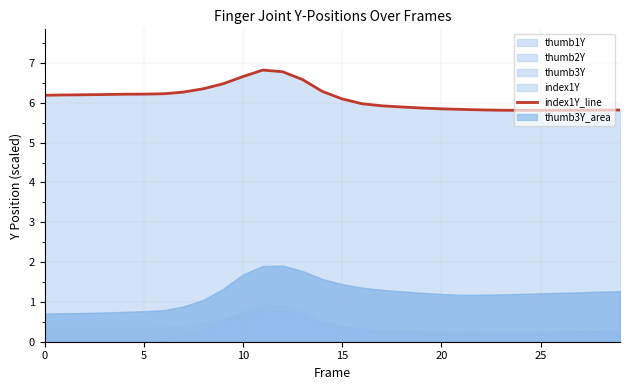

Is it true that the value at 12 is 10.5?

False